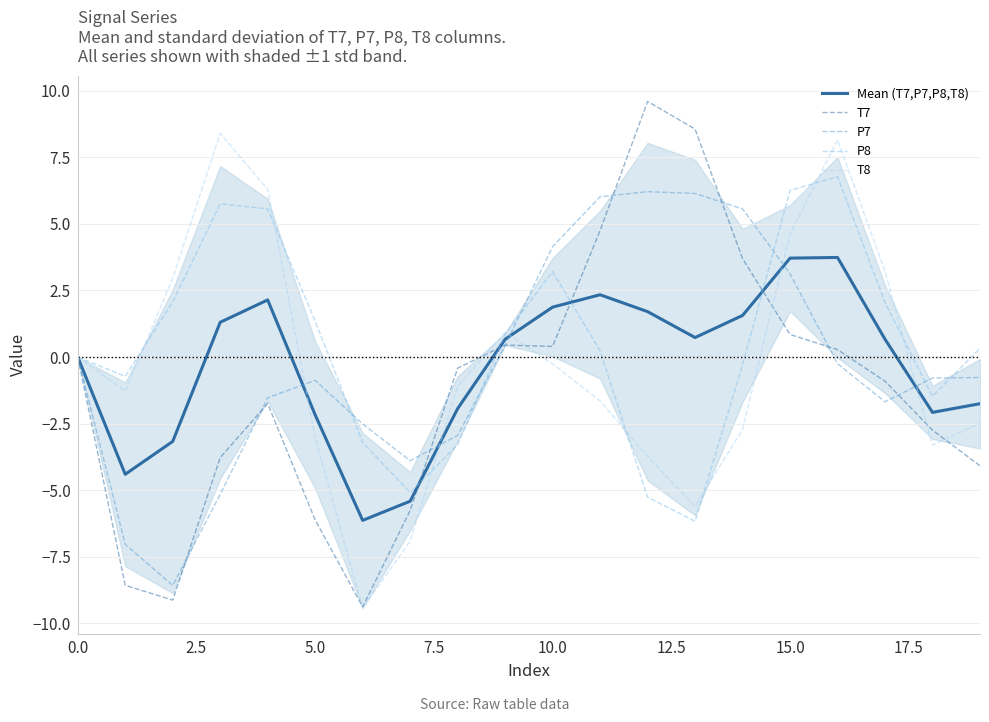

Reading left to right, extract all data points from this chart.

Mean (T7,P7,P8,T8): 0.0	-4.4	-3.2	1.3	2.1	-2.2	-6.1	-5.4	-1.9	0.7	1.9	2.3	1.7	0.7	1.6	3.7	3.7	0.7	-2.1	-1.8
T7: 0.0	-8.6	-9.1	-3.8	-1.7	-6.1	-9.4	-5.8	-0.4	0.4	0.4	4.8	9.6	8.6	3.7	0.8	0.3	-0.9	-2.7	-4.1
P7: -0.0	-7.0	-8.6	-5.2	-1.5	-0.9	-2.5	-3.9	-2.9	0.4	4.1	6.0	6.2	6.1	5.6	3.1	-0.3	-1.7	-0.8	-0.8
P8: -0.0	-0.7	2.1	5.8	5.6	1.3	-3.2	-5.1	-3.3	0.9	3.2	0.2	-5.3	-6.2	-0.3	6.3	6.8	2.0	-1.5	0.3
T8: 0.0	-1.3	3.0	8.4	6.3	-3.0	-9.4	-6.9	-1.1	0.9	-0.3	-1.6	-3.7	-5.6	-2.7	4.6	8.2	3.2	-3.3	-2.5